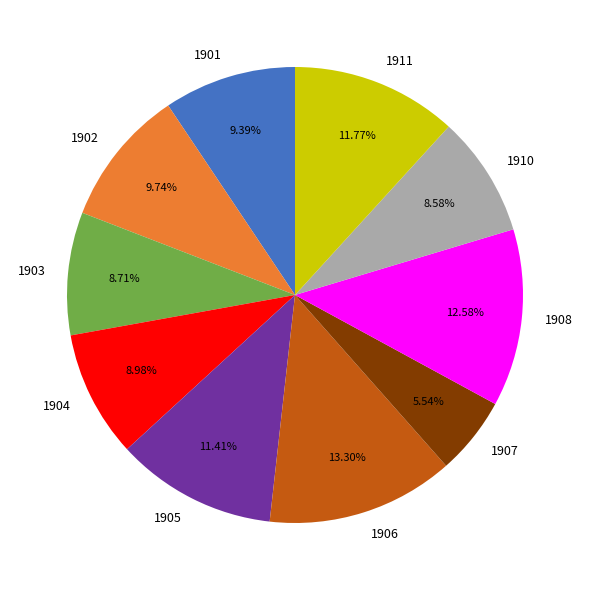

Which has a higher value, 1908 or 1911?

1908